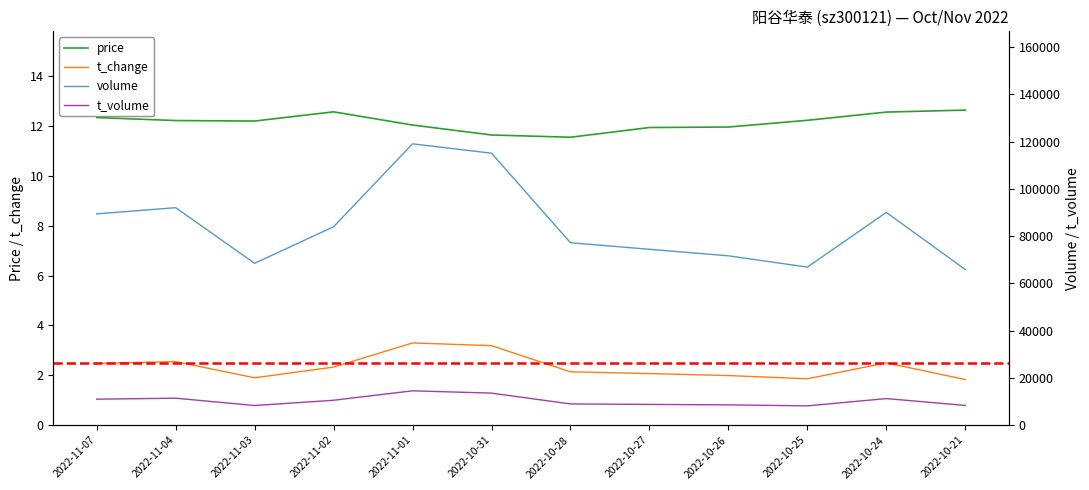

List the series in order of their peak value, lowest first.

t_change, price, t_volume, volume